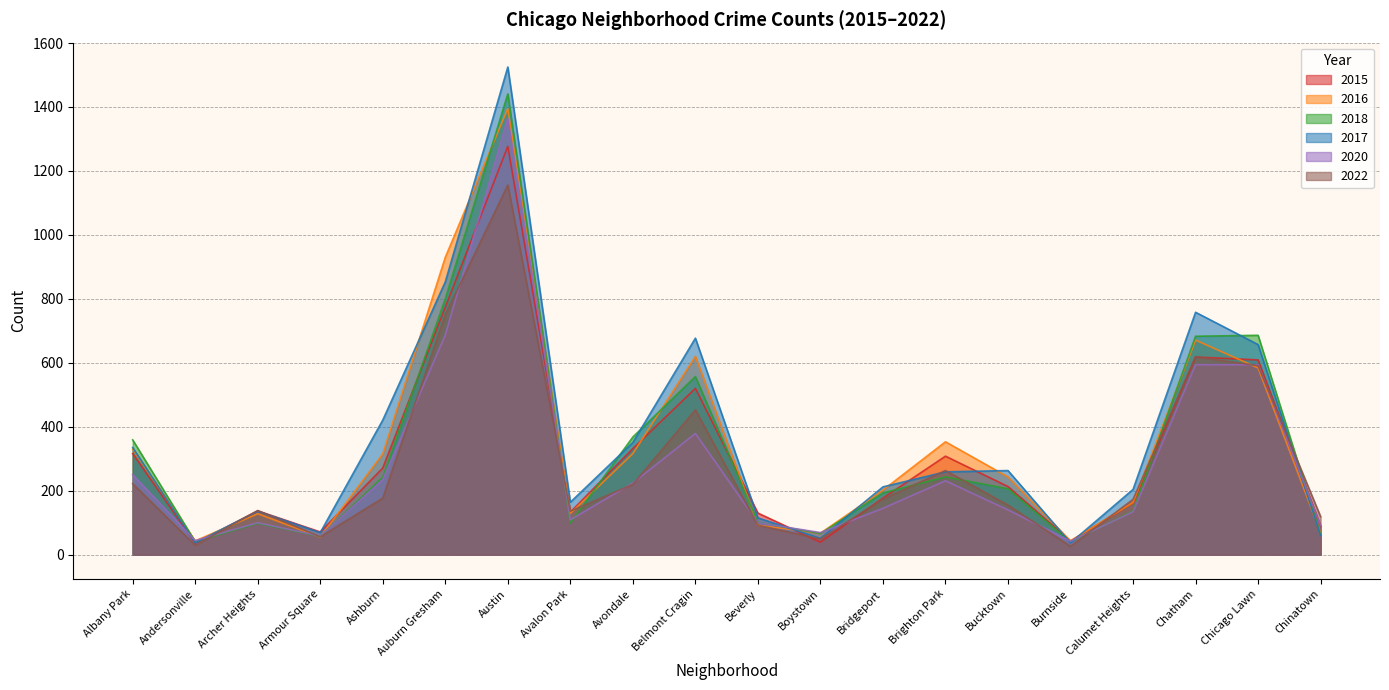

What is the difference between the highest and lowest values at Albany Park?

137